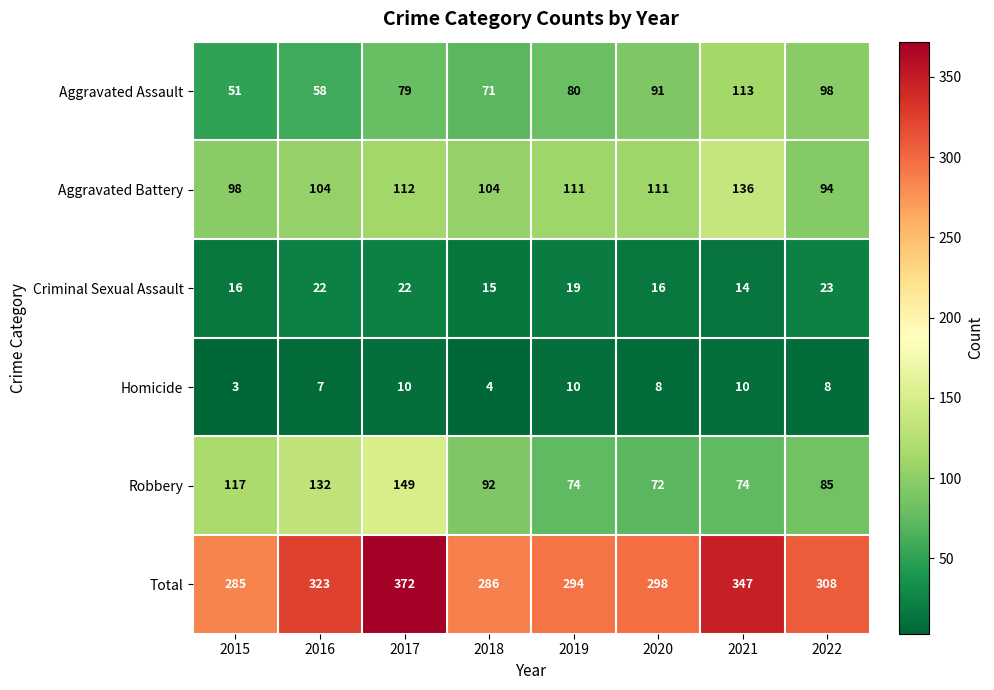

What is the maximum value shown in the chart?

372